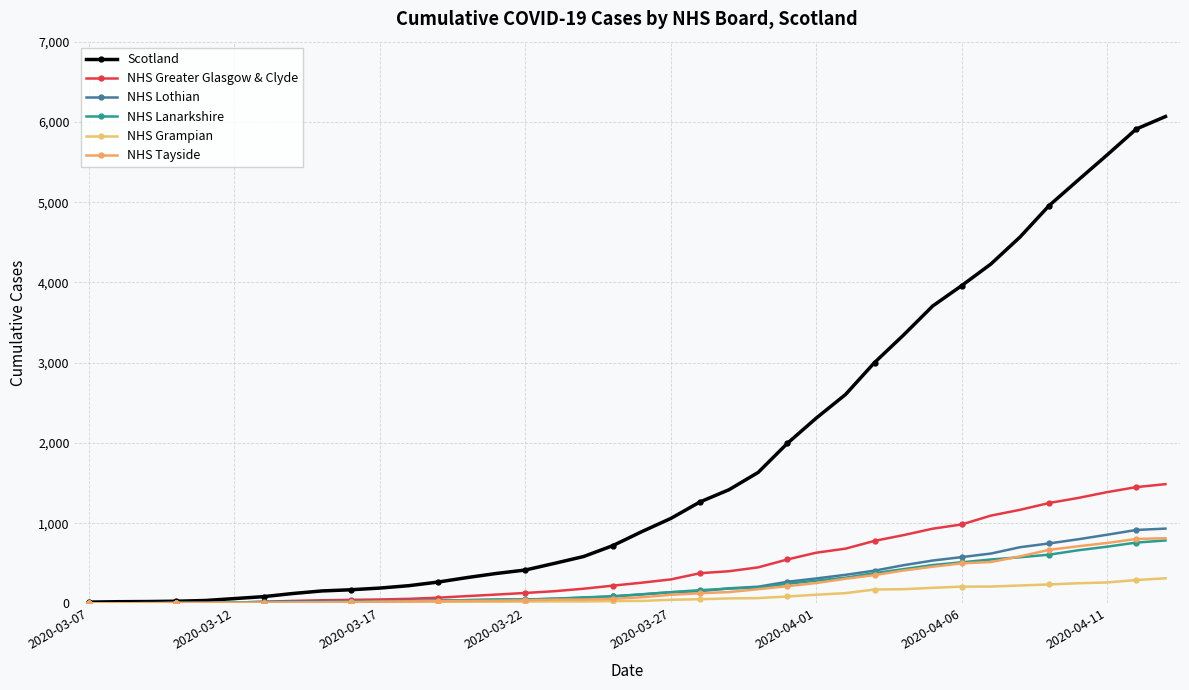

What is the difference between the second highest and minimum values in the NHS Tayside series?

803